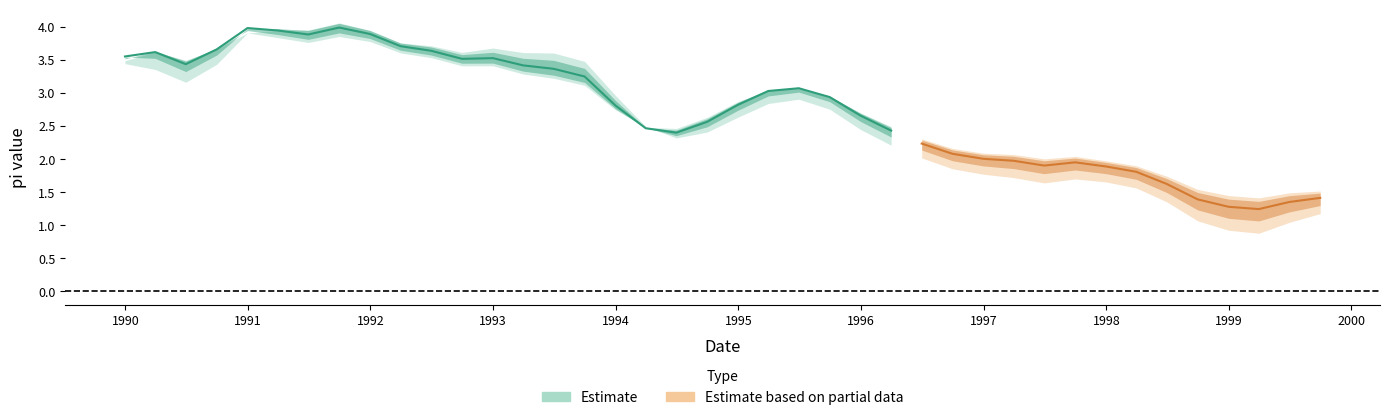

The value of pi_5q at 11 is 6.1. True or false?

False